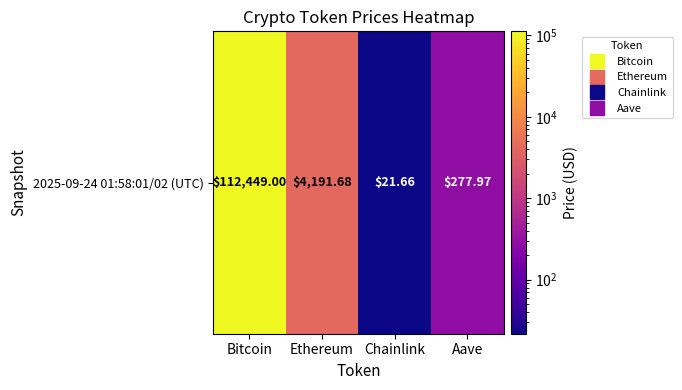

Reading left to right, transcribe all the data shown in this chart.

112449.0	4191.7	21.7	278.0